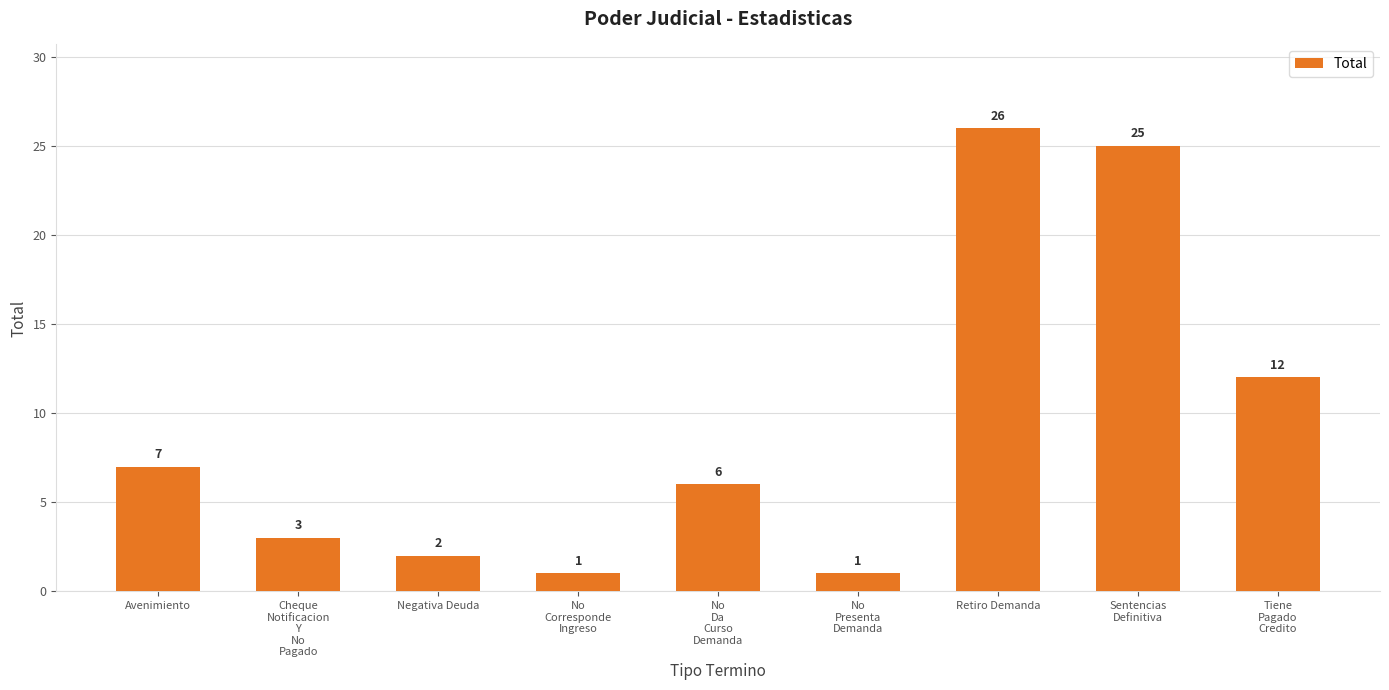

At which label is the value closest to 13?

Tiene
Pagado
Credito